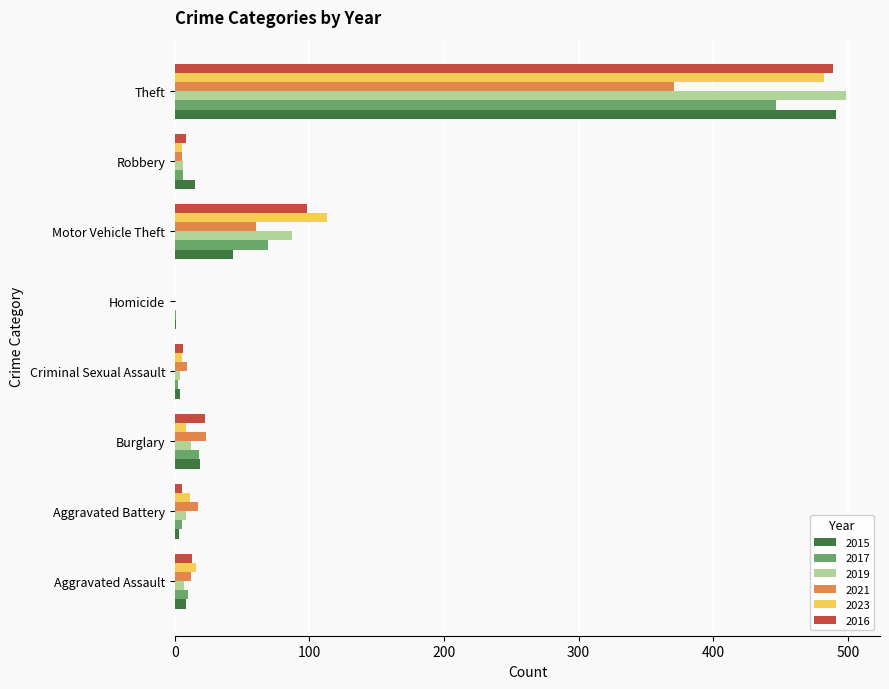

What is the sum of the 2021 values at Criminal Sexual Assault and Aggravated Assault?

21